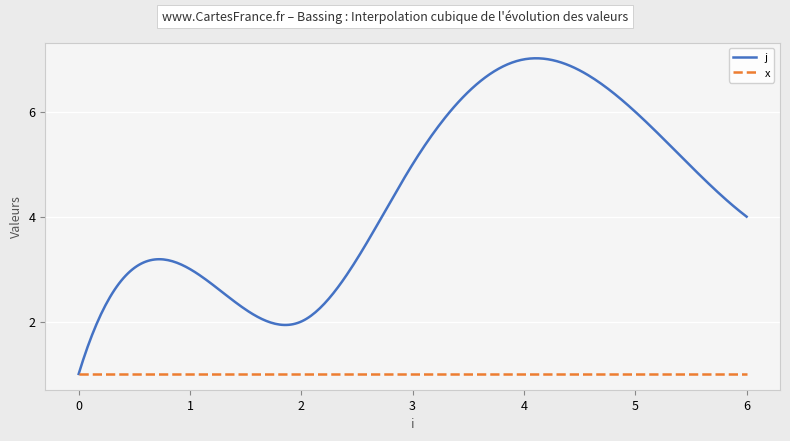

What is the highest value of the j series?

7.0